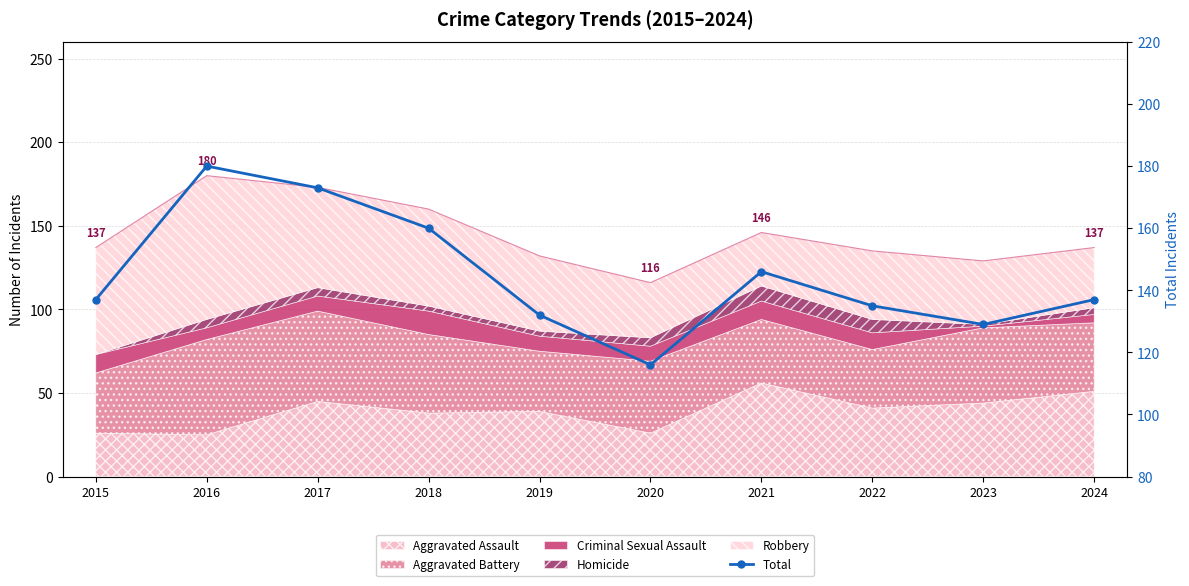

How many lines are shown in the chart?

1